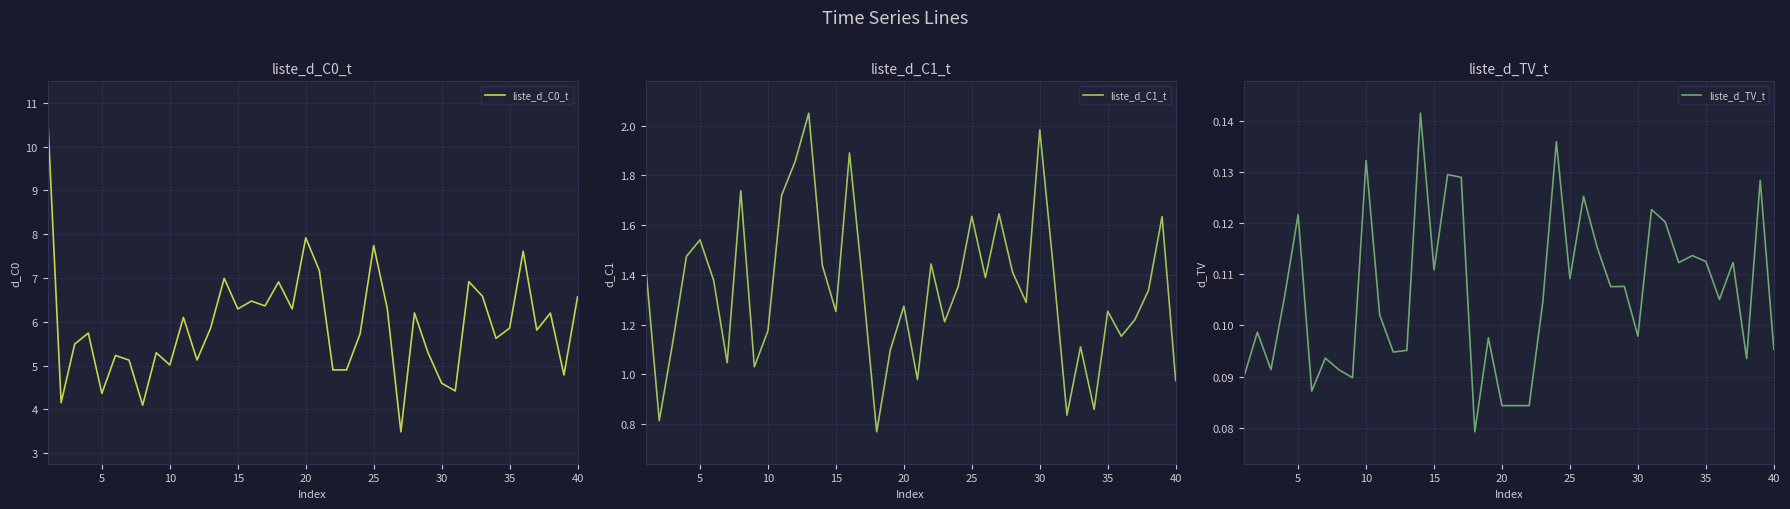

Is the value of liste_d_C1_t at 10 greater than the value of liste_d_C0_t at 31?

No